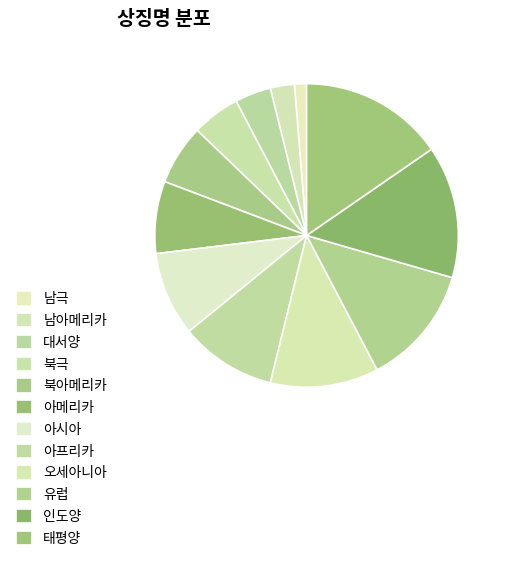

Count the number of slices in the pie.

12